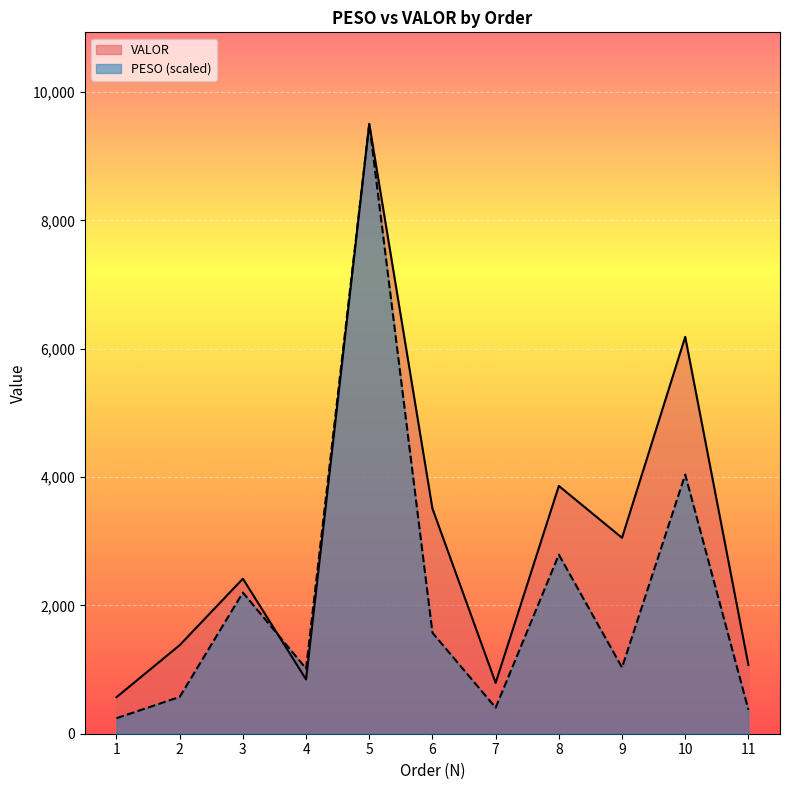

How many lines are shown in the chart?

2